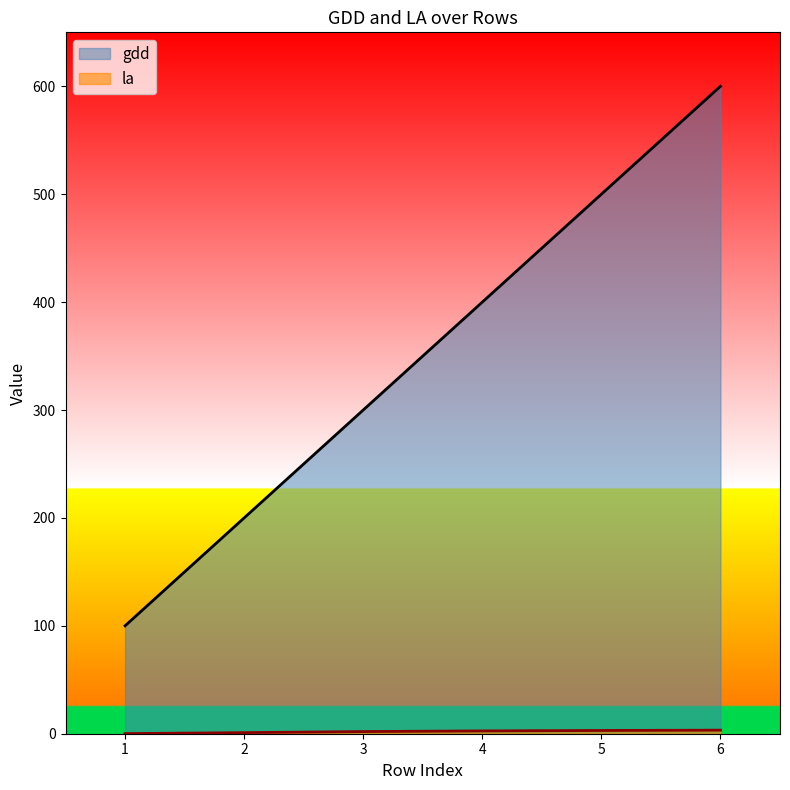

At how many categories does at least one series exceed 245?

4